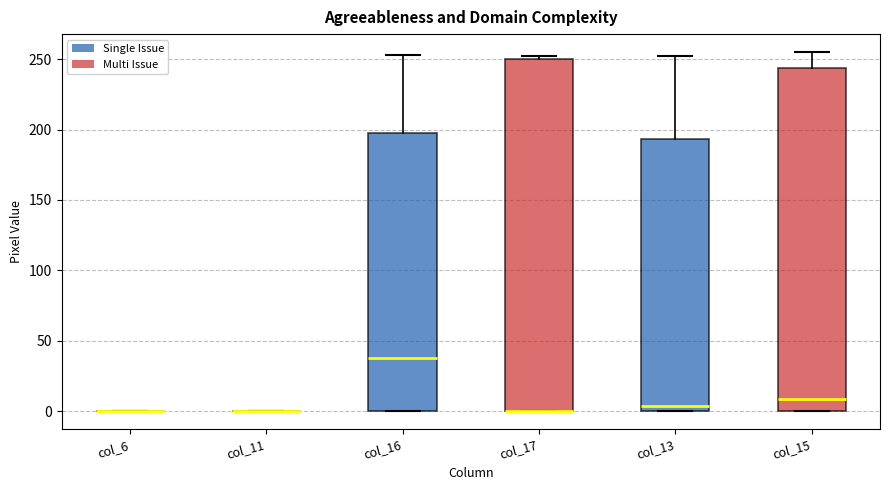

Reading left to right, transcribe this box plot: for each box, give where its median line is, the range the box spans, and where its two whiskers end, as read against the y-axis. The values are not printed on the chart, so give them approximately, as read against the axis.

col_6: box collapsed to a line at 0, whiskers 0 to 0
col_11: box collapsed to a line at 0, whiskers 0 to 0
col_16: median 40, box 0 to 200, whiskers 0 to 255
col_17: median 0 (drawn on the box's lower edge), box 0 to 250, whiskers 0 to 250 (just above the box's upper edge)
col_13: median 5, box 0 to 195, whiskers 0 to 250
col_15: median 10, box 0 to 245, whiskers 0 to 255